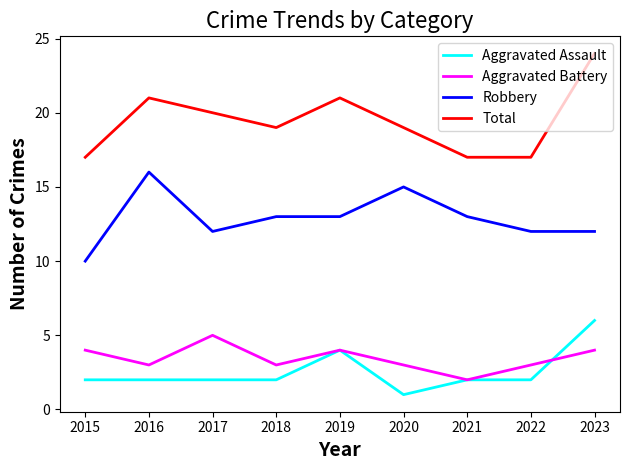

What is the total value across all series at 2021?

34